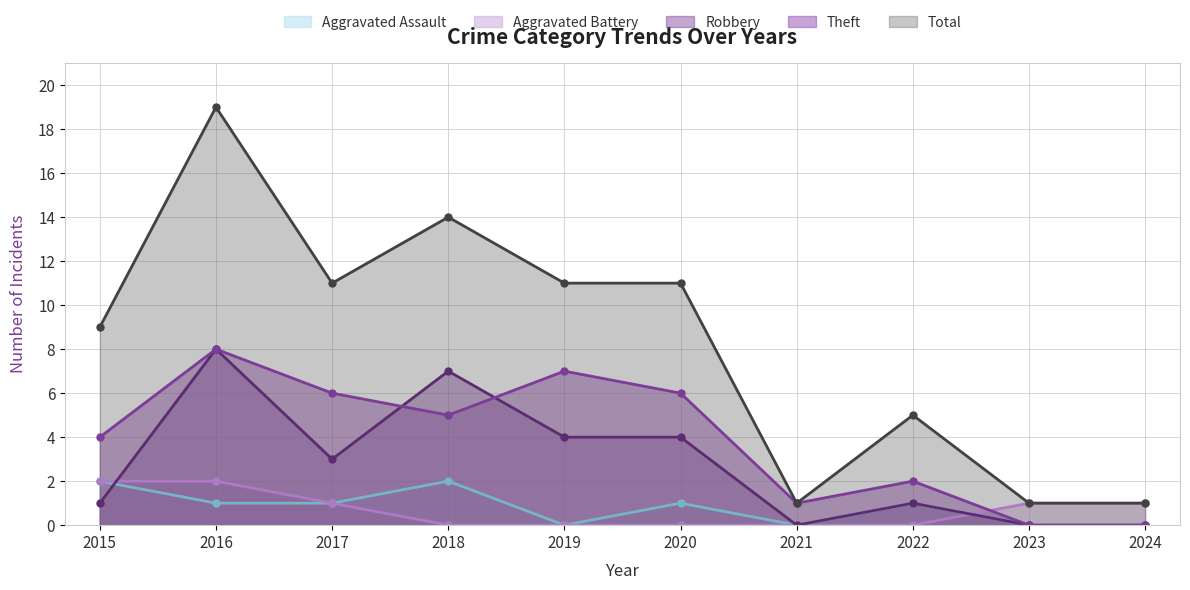

True or false: Robbery and Total intersect in this chart.

False